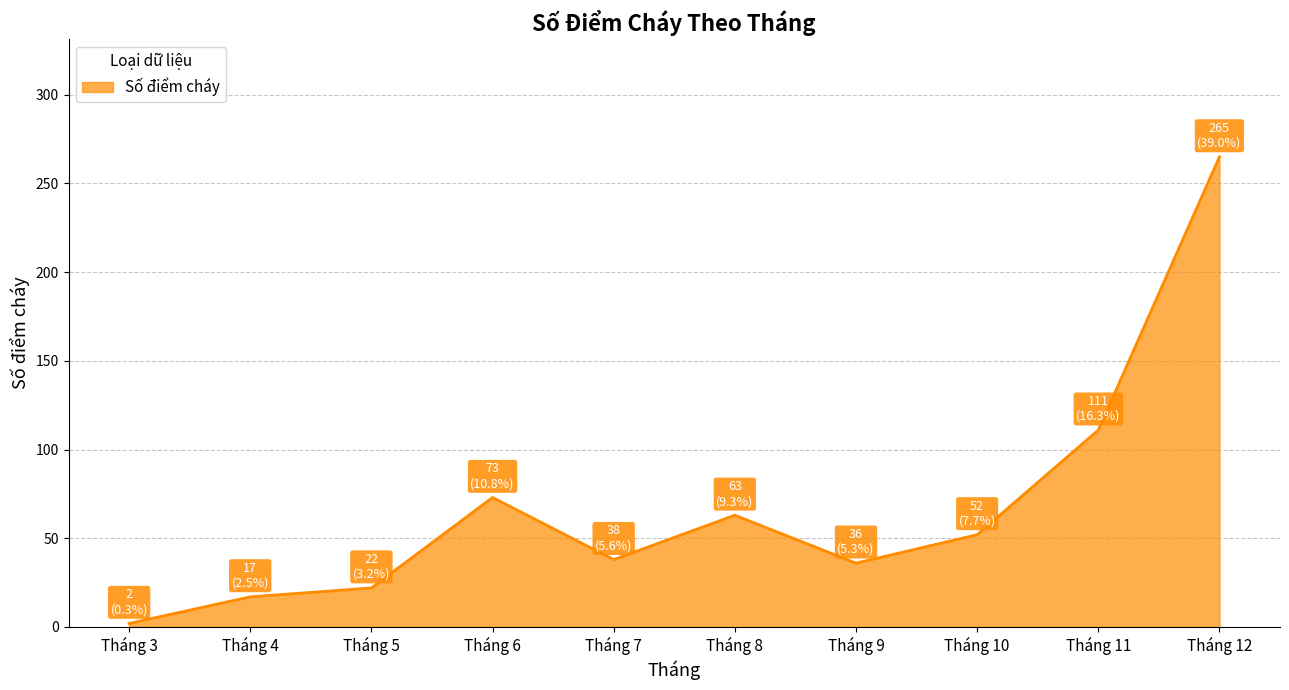

Reading left to right, list all the values displayed in this chart.

Tháng 3=2	Tháng 4=17	Tháng 5=22	Tháng 6=73	Tháng 7=38	Tháng 8=63	Tháng 9=36	Tháng 10=52	Tháng 11=111	Tháng 12=265